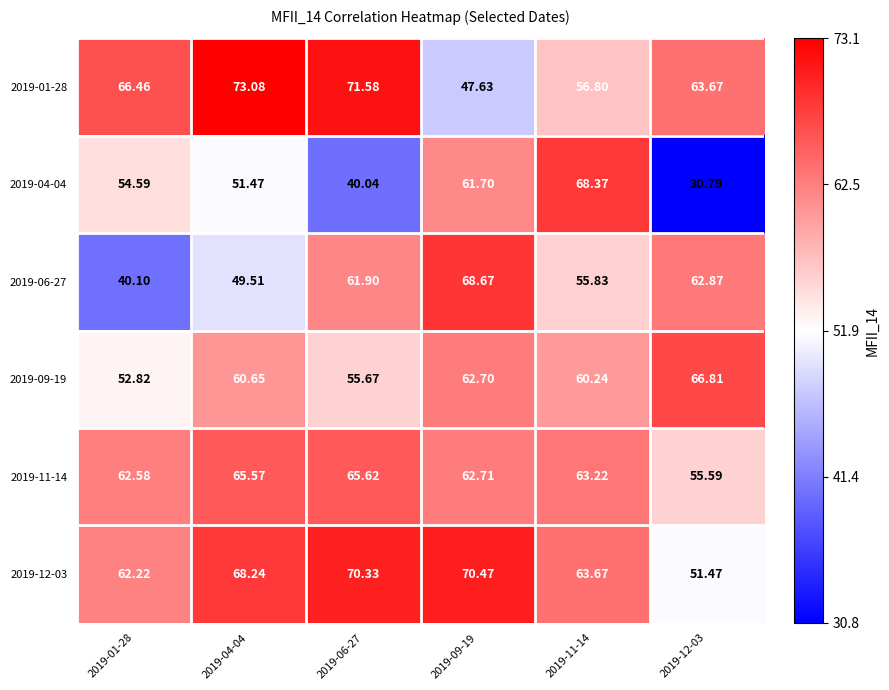

Is the value of 2019-12-03 at 2019-04-04 greater than the value of 2019-09-19 at 2019-11-14?

Yes